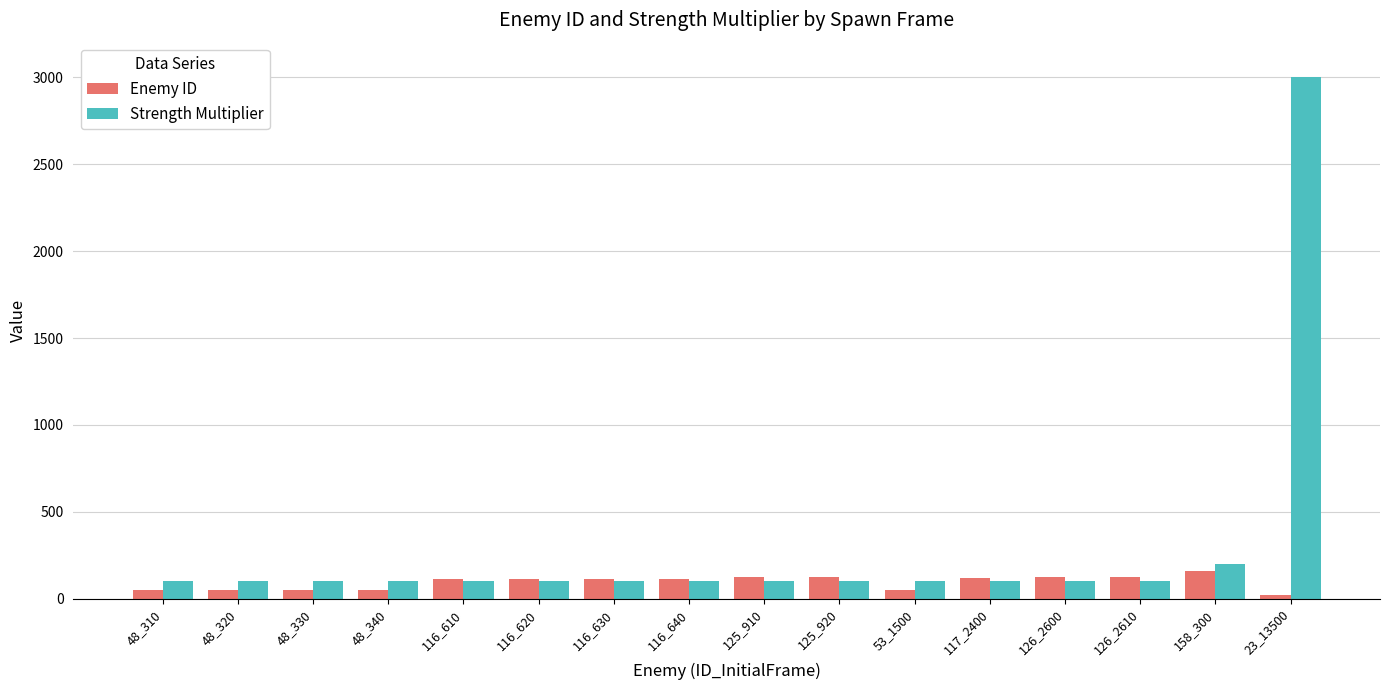

How many data points does each series have?

16